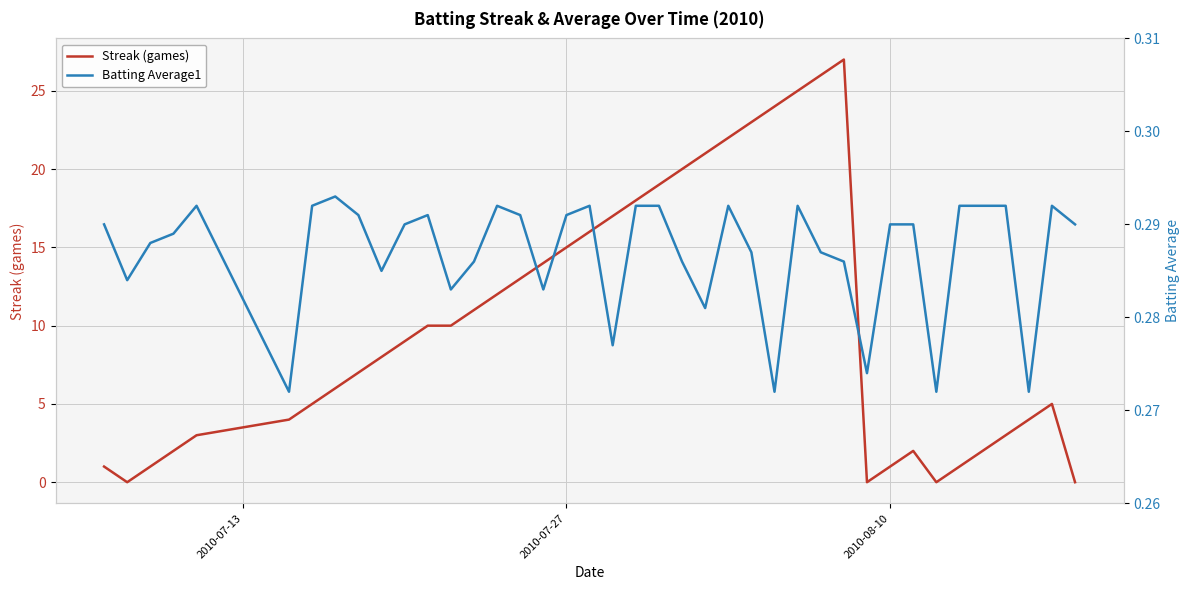

True or false: Streak (games) and Batting Average1 cross at least once.

True